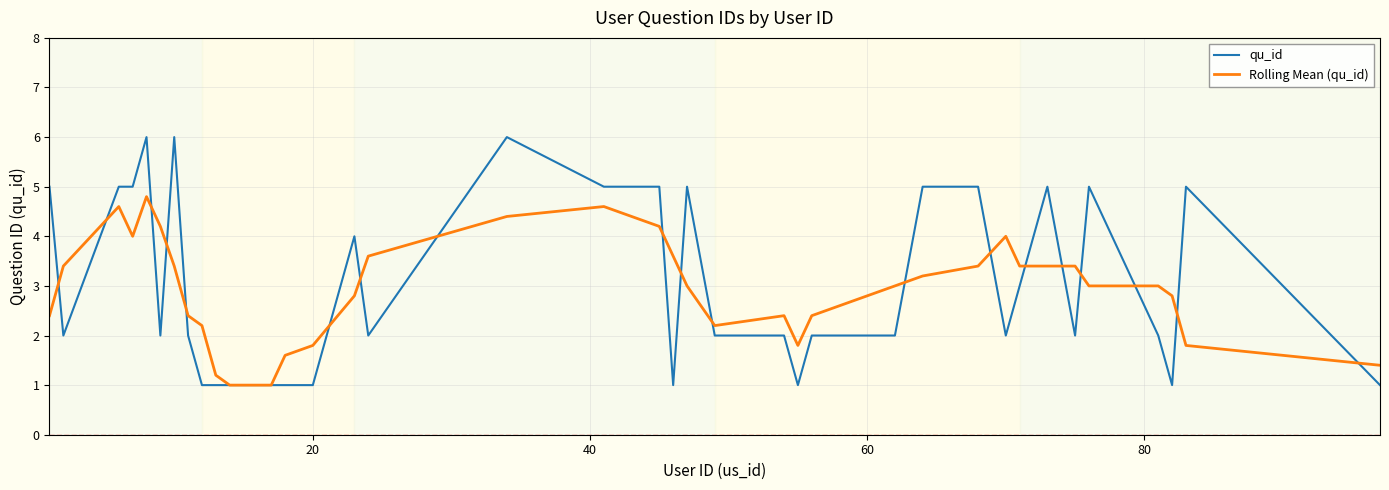

What is the greatest value displayed?

6.0